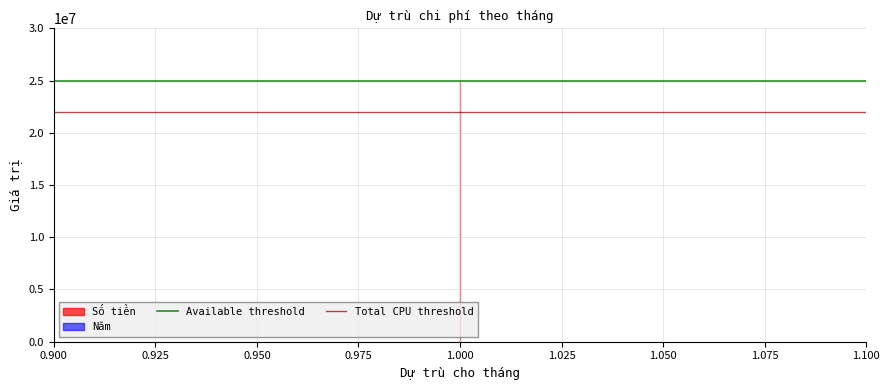

What is the value of the Total CPU threshold point at the 1st from the left?

22000000